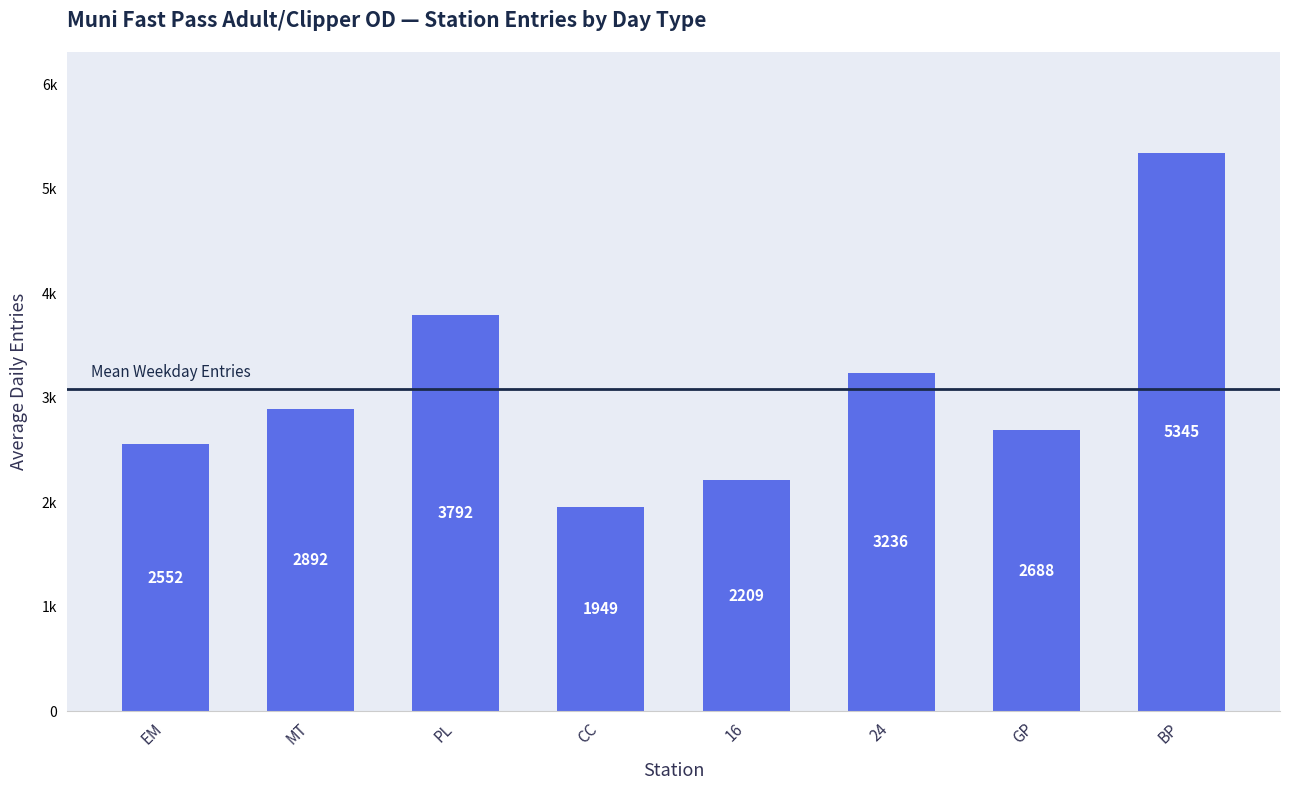

What position from the right is CC?

5